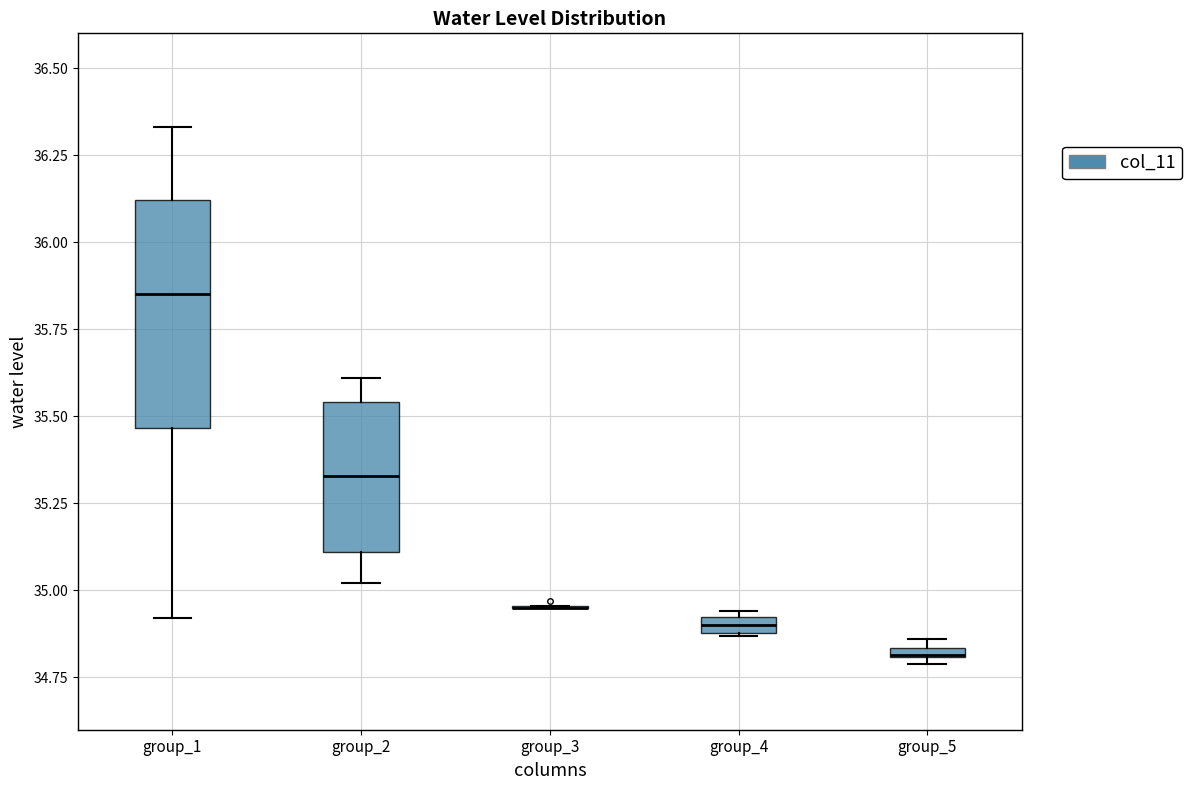

Comparing the boxes themselves (not the whiskers), which one is the tallest?

group_1